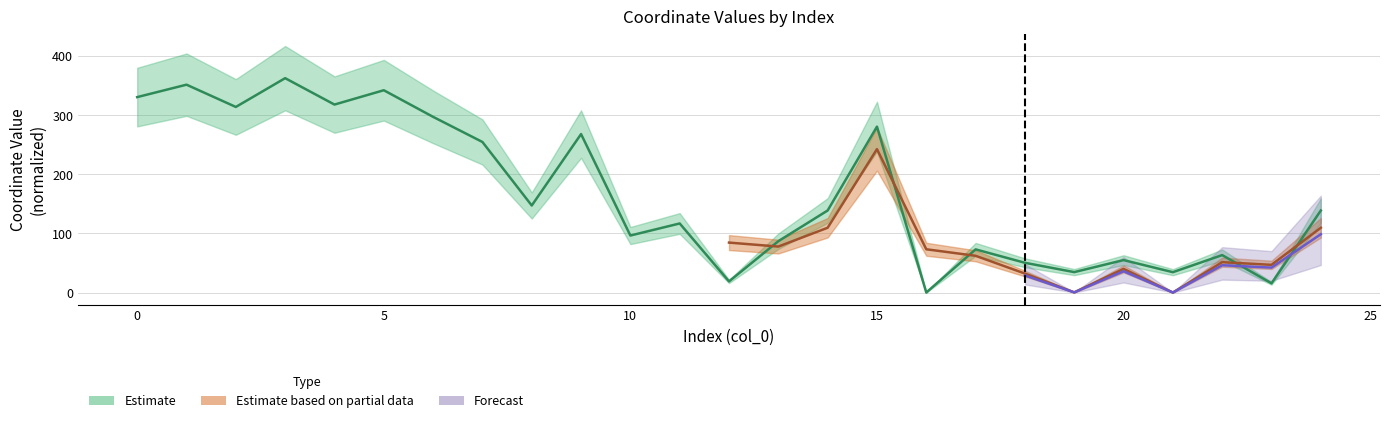

Between 21 and 11, which is larger?

11